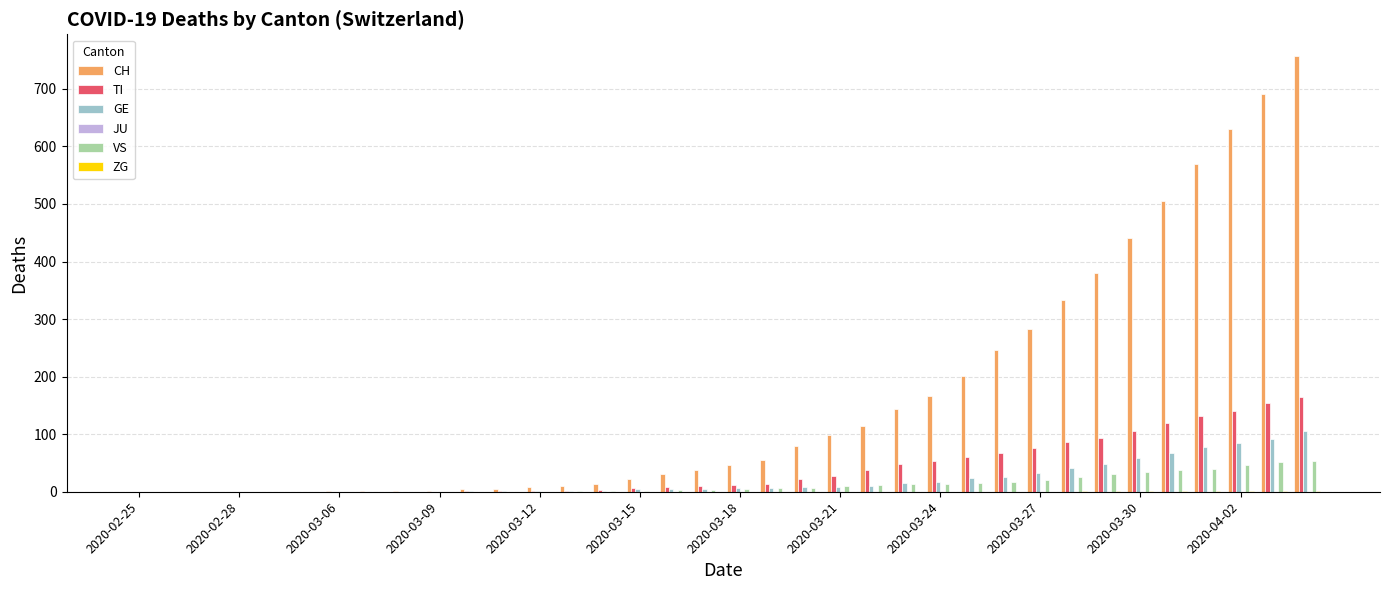

Which series has the largest total across all categories?

CH